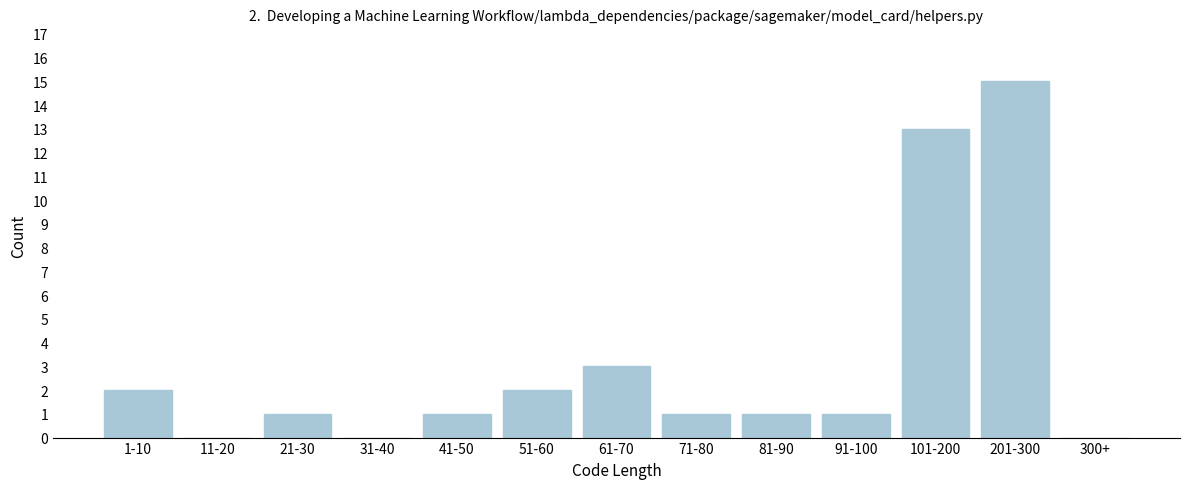

Reading right to left, extract all data points from this chart.

300+=0	201-300=15	101-200=13	91-100=1	81-90=1	71-80=1	61-70=3	51-60=2	41-50=1	31-40=0	21-30=1	11-20=0	1-10=2